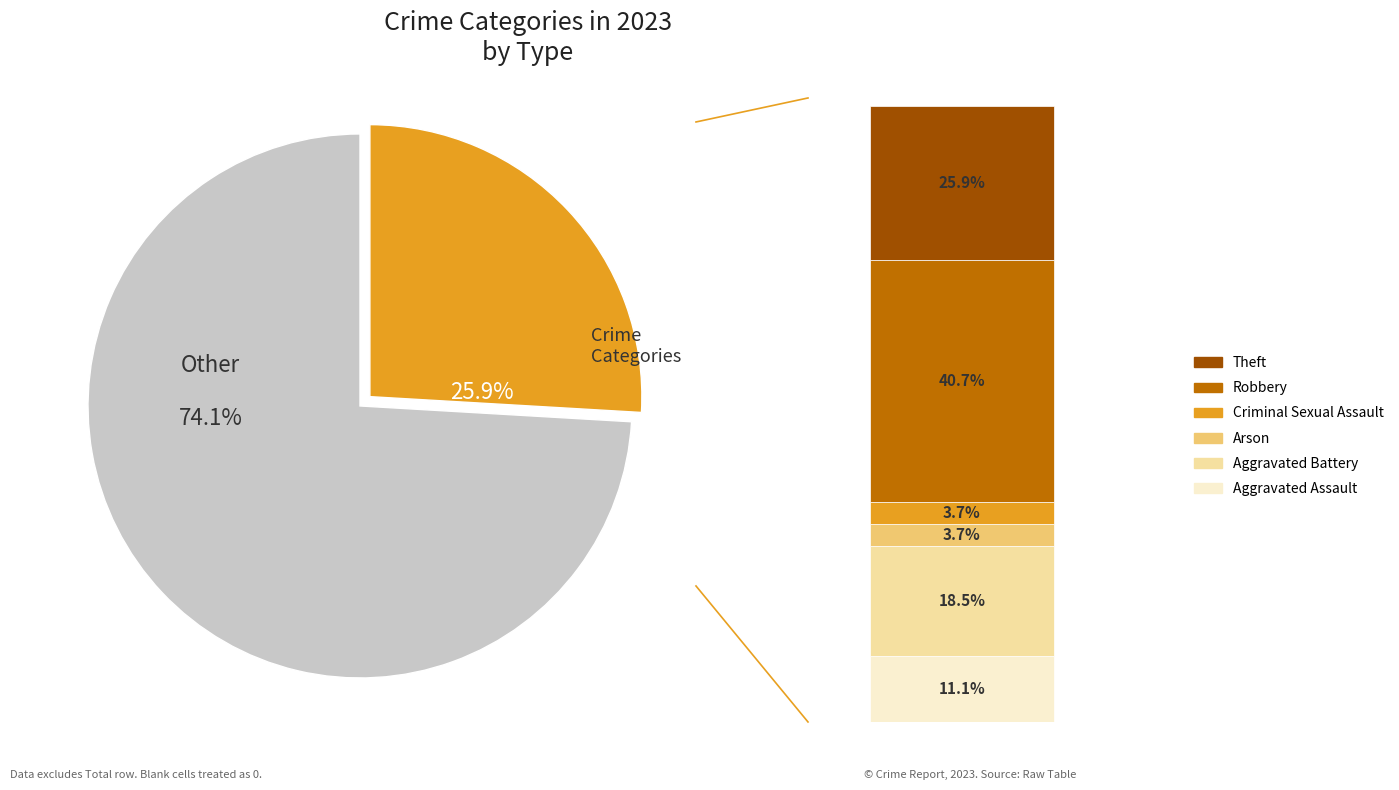

Combined, do Aggravated Assault and Theft account for over 50%?

No